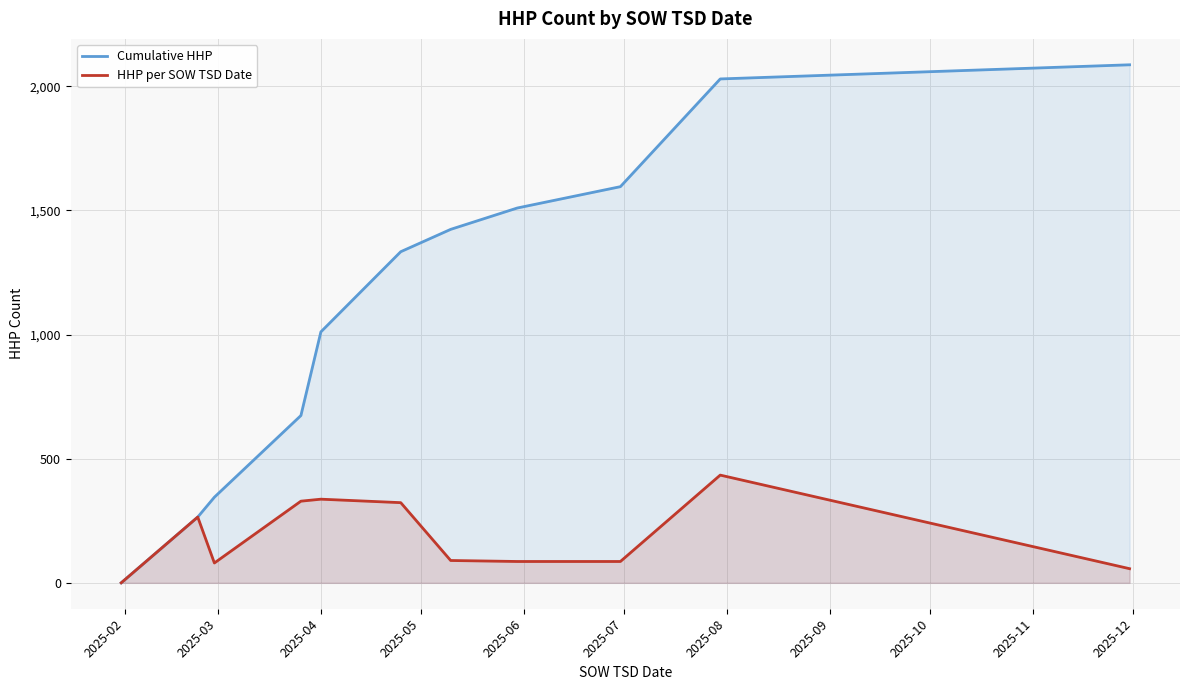

How many positive values does the HHP per SOW TSD Date series have?

10